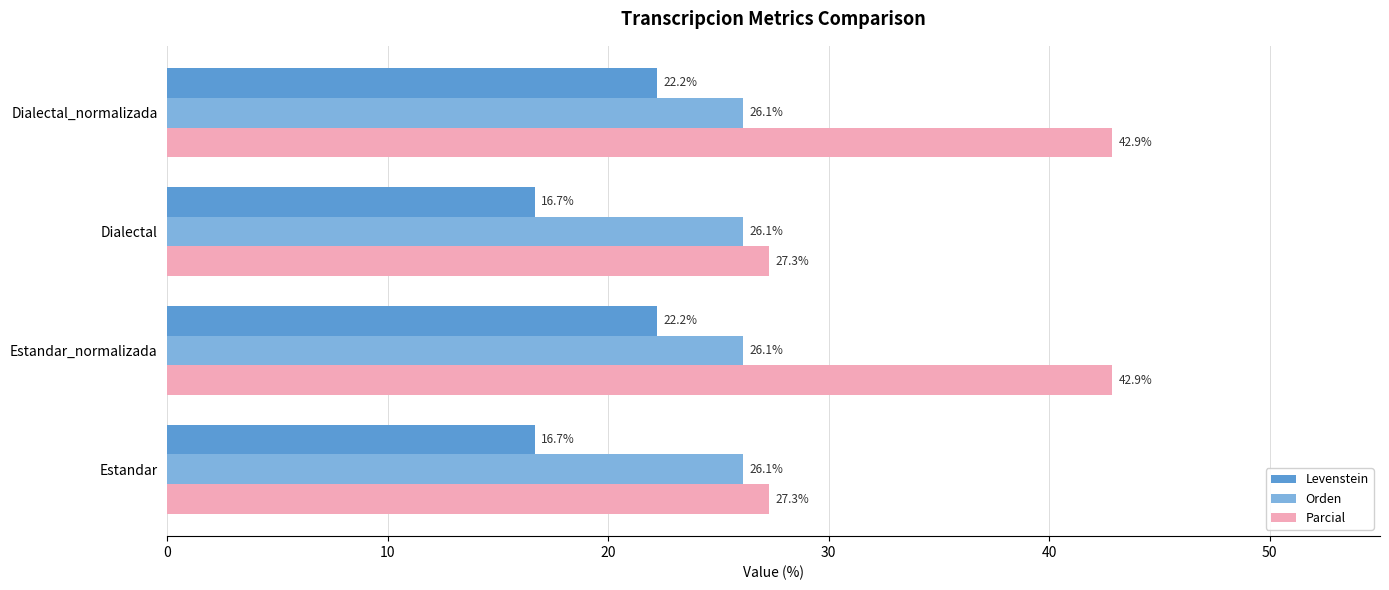

What is the difference between the highest and lowest values at Dialectal?

10.6